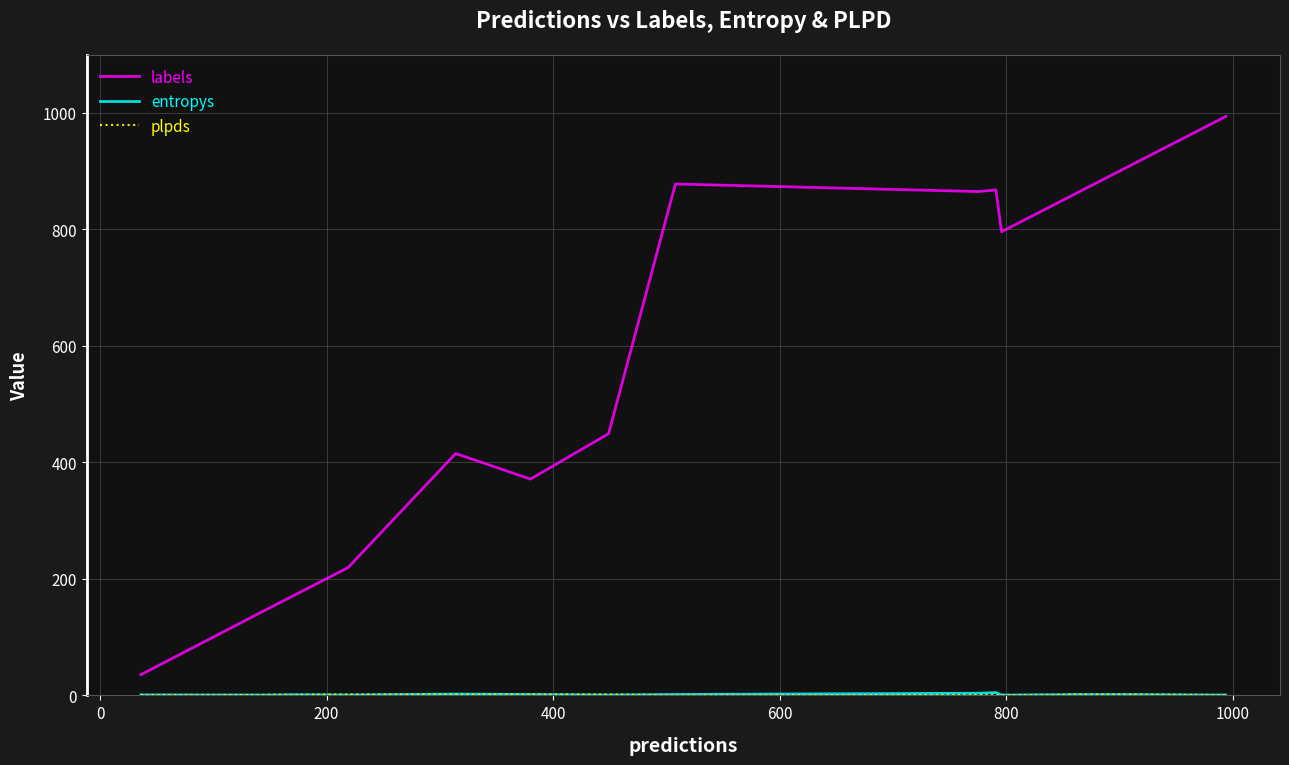

Which series has the largest total across all categories?

labels